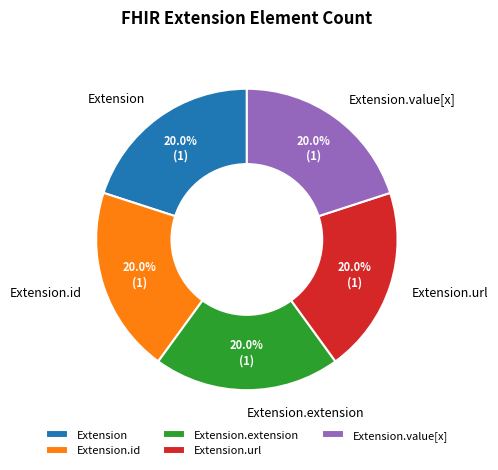

Combined, do Extension.extension and Extension account for over 50%?

No